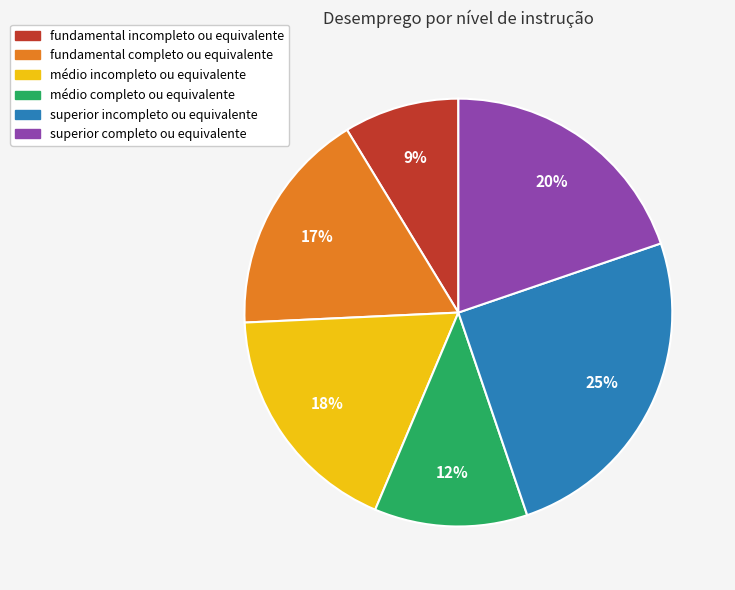

To the nearest percent, what is the difference between the superior completo ou equivalente and fundamental incompleto ou equivalente slice percentages?

11%